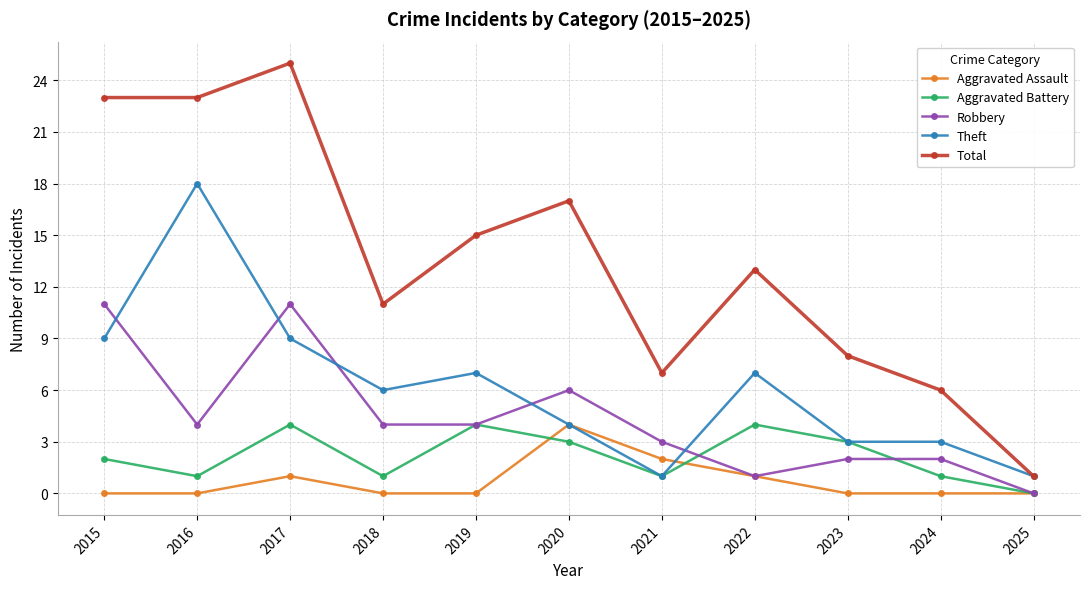

How many interior local peaks does the Total series have?

3